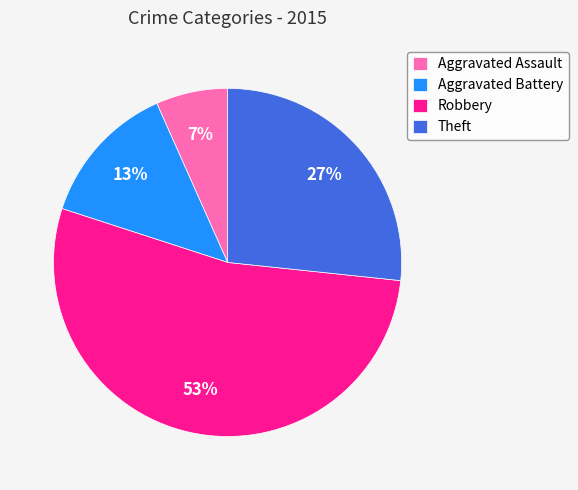

Is it true that Aggravated Battery is 26% of the pie?

False